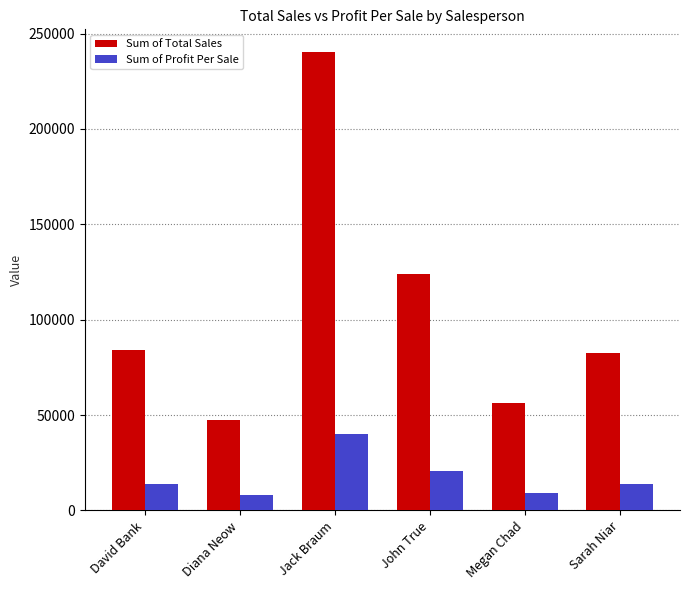

At which label is Sum of Profit Per Sale closest to 23982?

John True